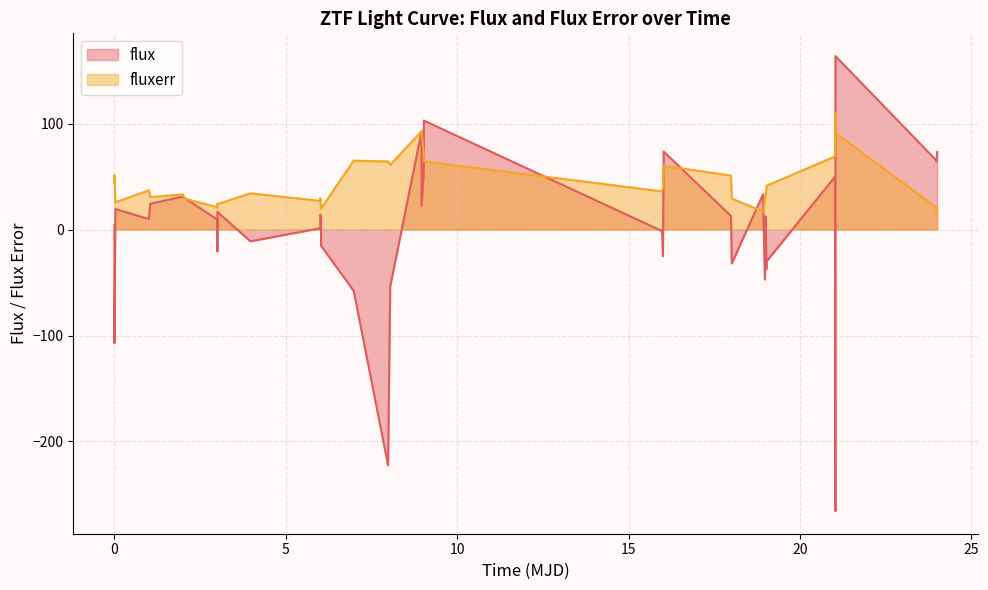

After their last crossing, which series has the higher values: flux or fluxerr?

flux